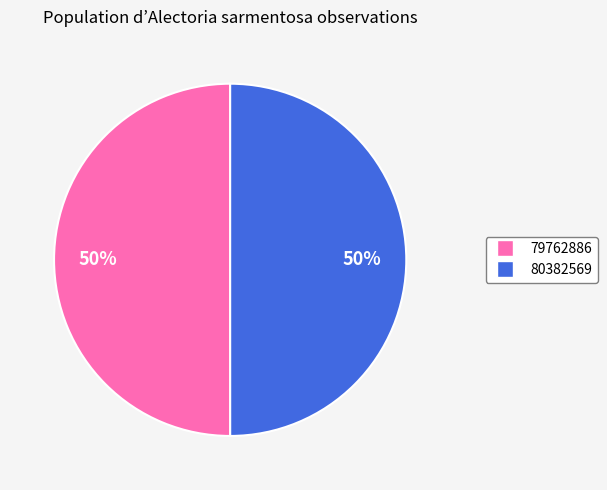

Approximately how many times larger is the value at 80382569 compared to 79762886?

1.0